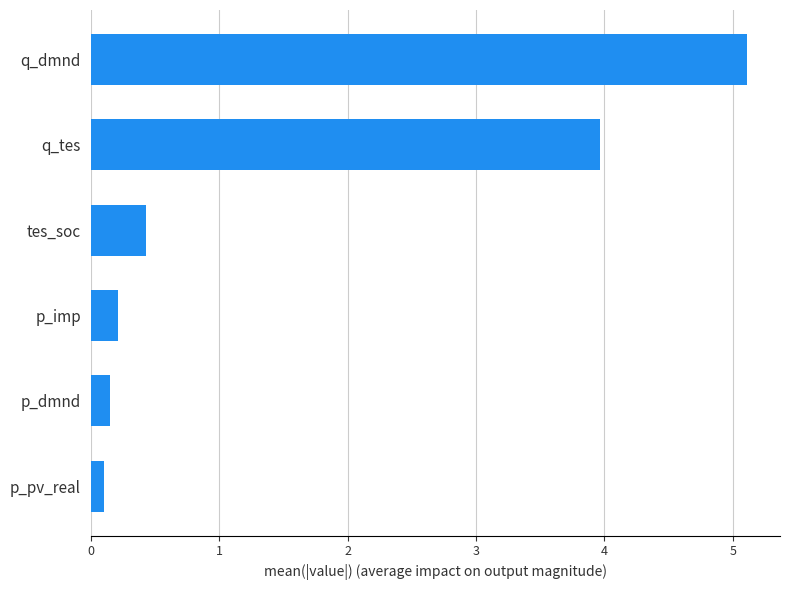

What is the average value?

1.7